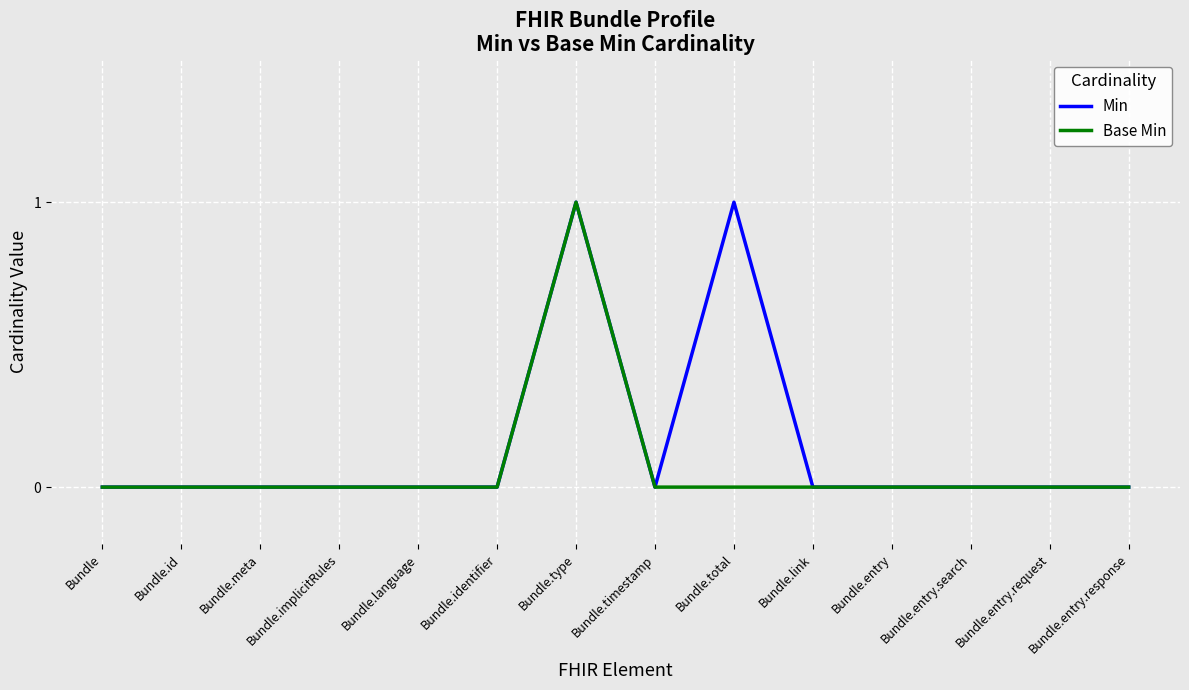

What is the maximum value for Base Min?

1